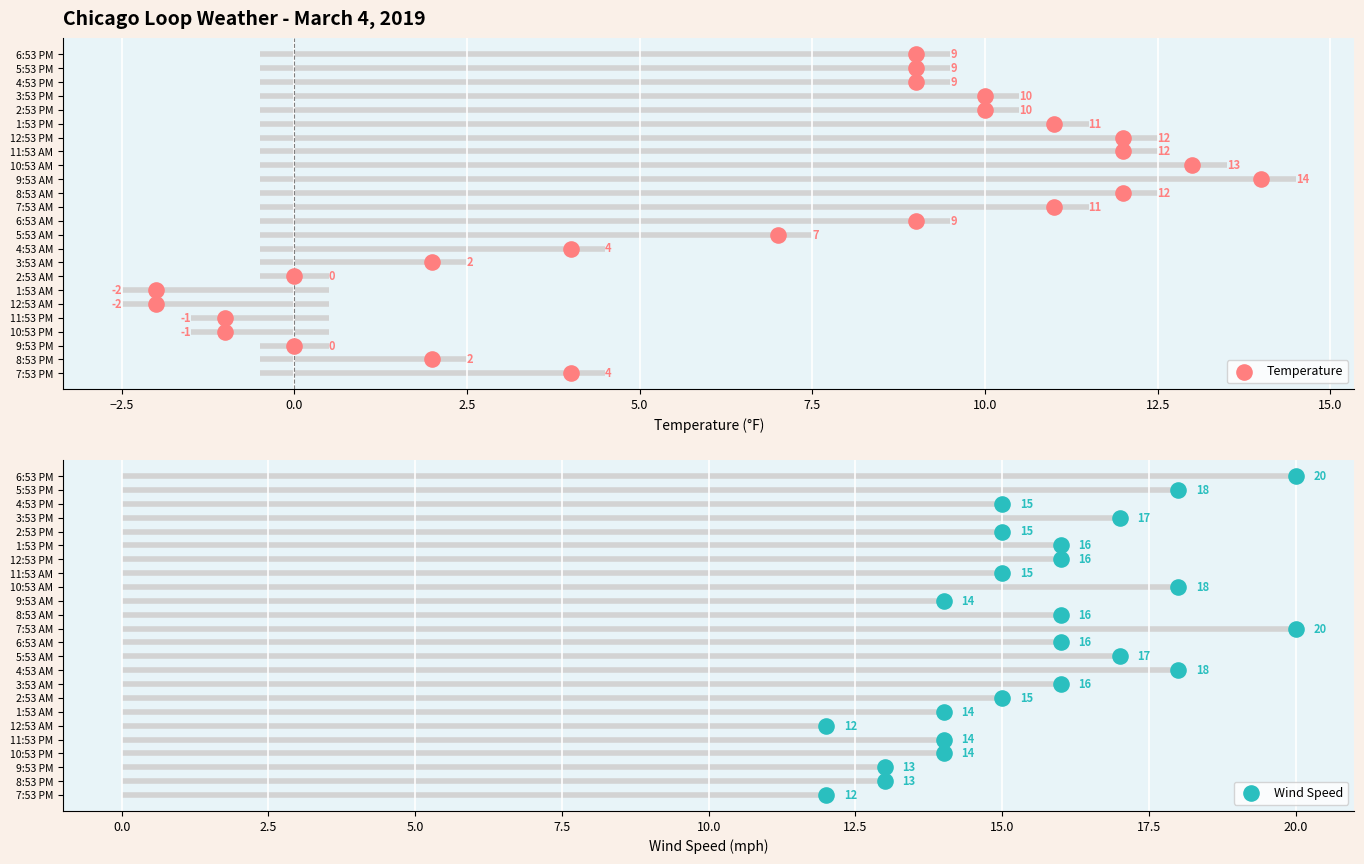

What are all the series names shown in the legend?

Temperature, Wind Speed